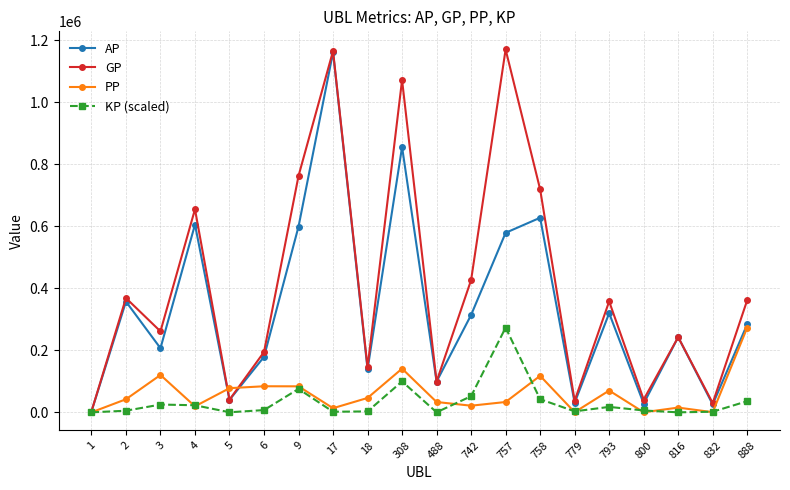

Which series has the largest total across all categories?

GP